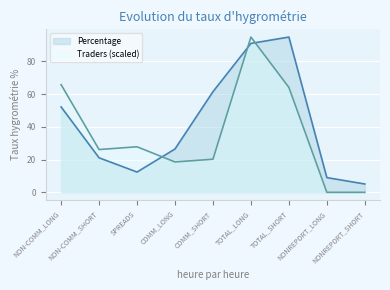

List the series in order of their overall mean, lowest first.

Traders (scaled), Percentage